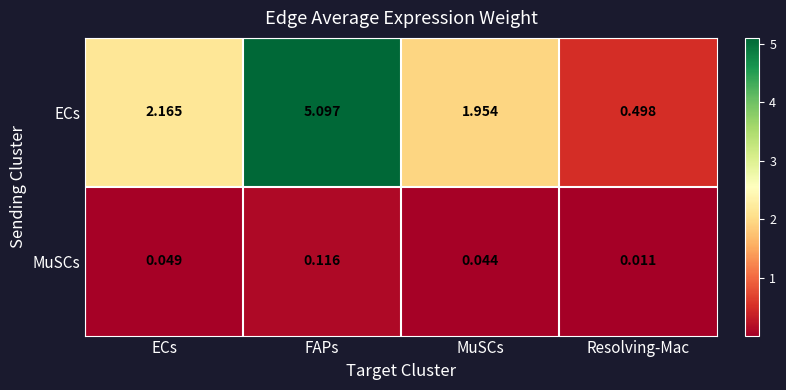

Which series has the widest spread of values?

ECs